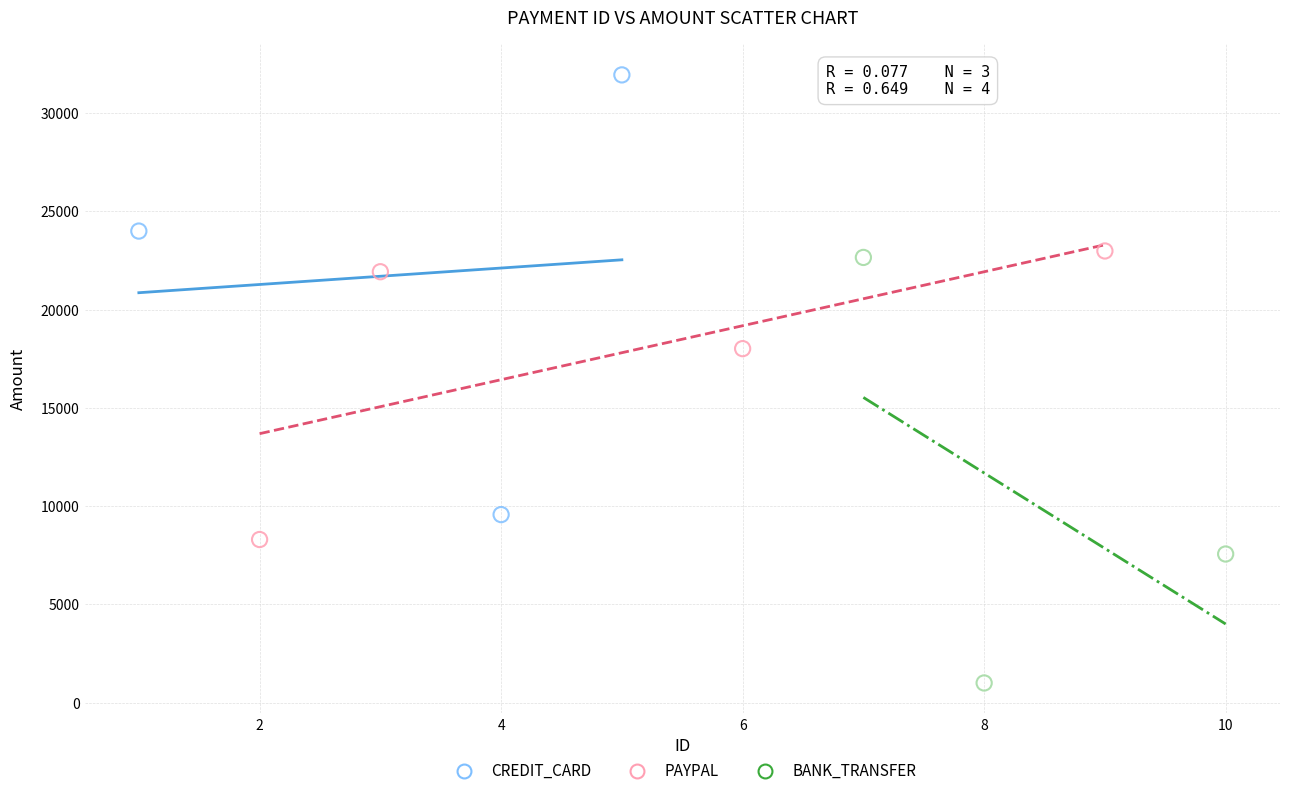

Which series reaches the maximum Y coordinate?

CREDIT_CARD